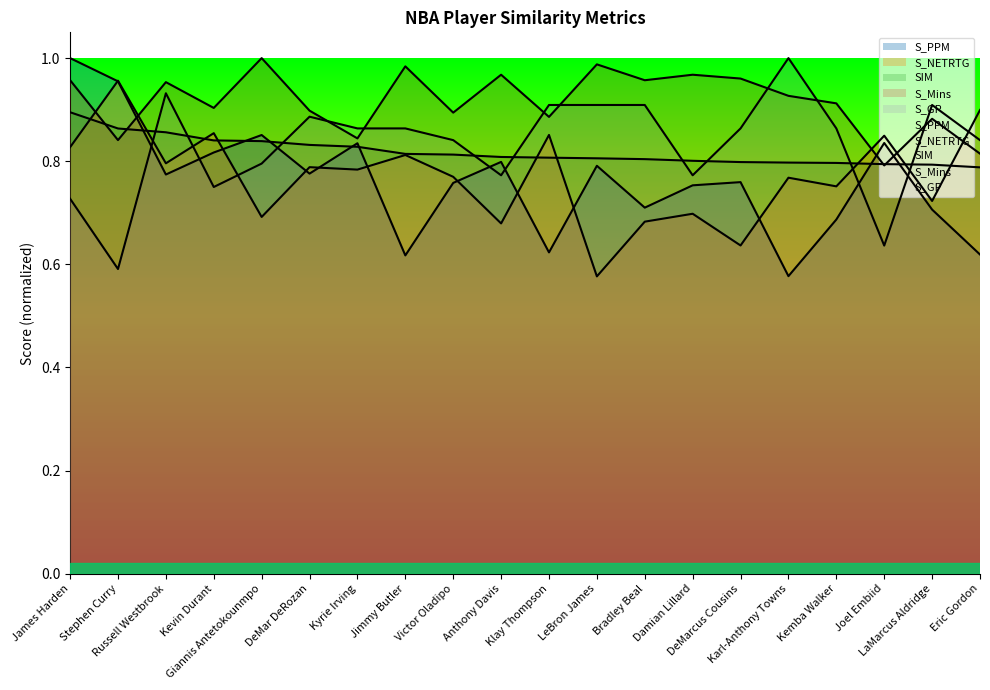

True or false: SIM and S_Mins intersect in this chart.

True